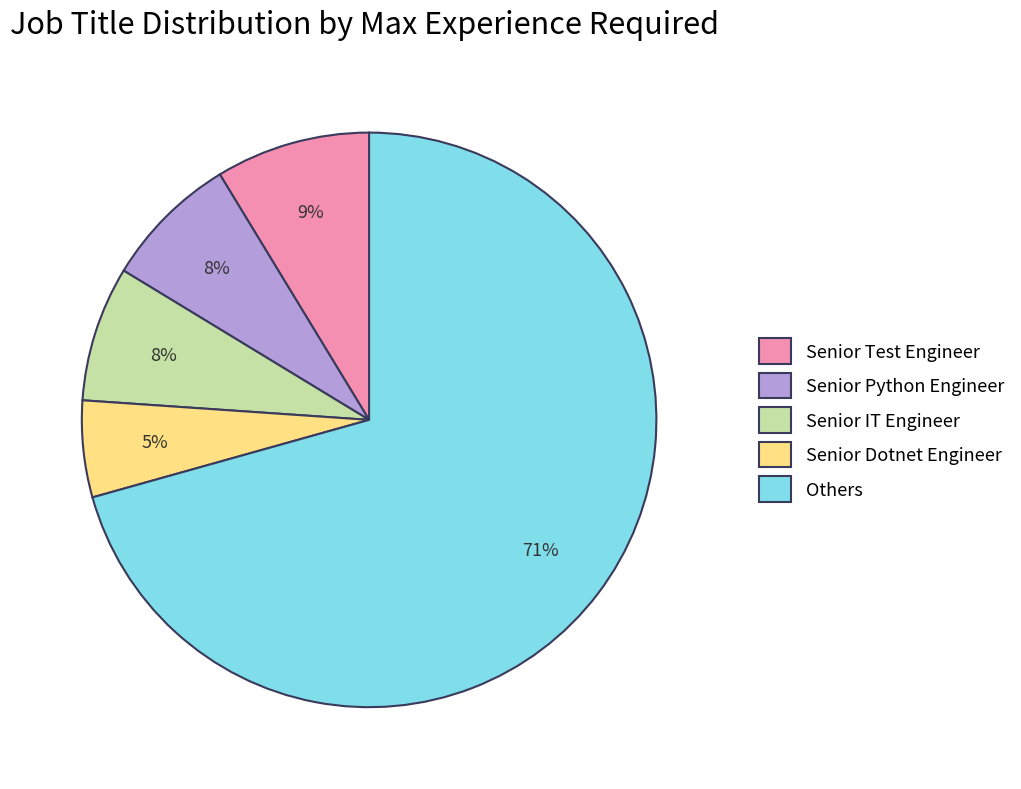

To the nearest percent, what portion does Senior Test Engineer represent?

9%